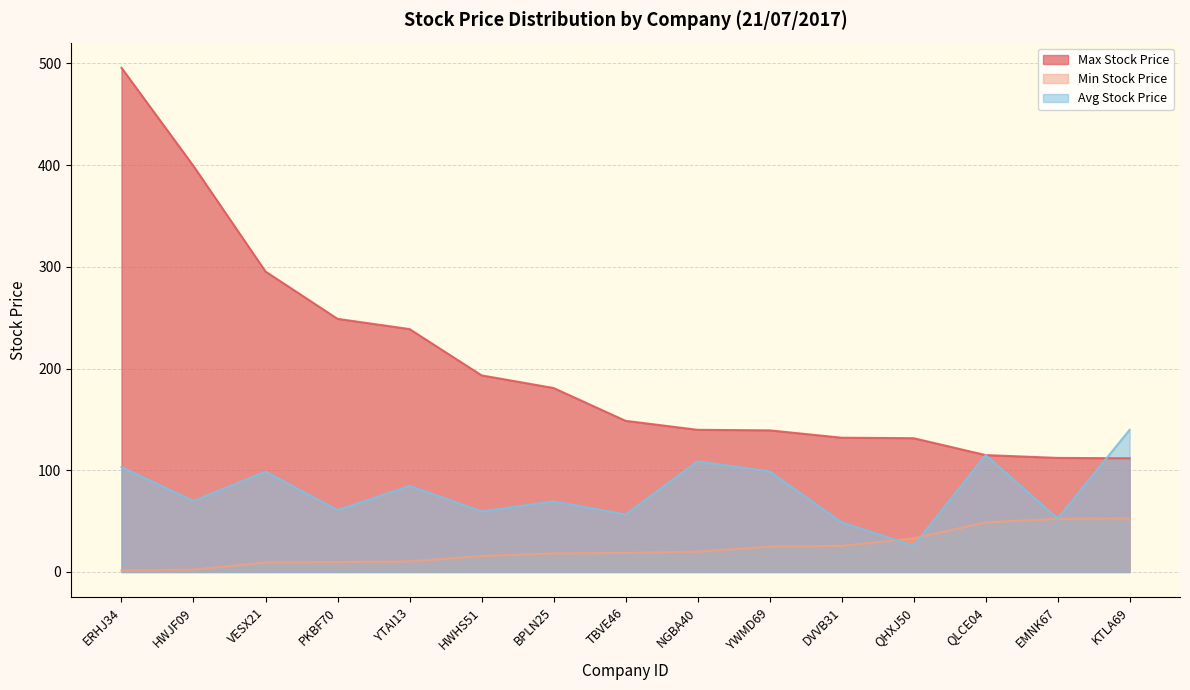

List the labels in order of Avg Stock Price value, smallest first.

QHXJ50, DVVB31, EMNK67, TBVE46, HWHS51, PKBF70, BPLN25, HWJF09, YTAI13, VESX21, YWMD69, ERHJ34, NGBA40, QLCE04, KTLA69